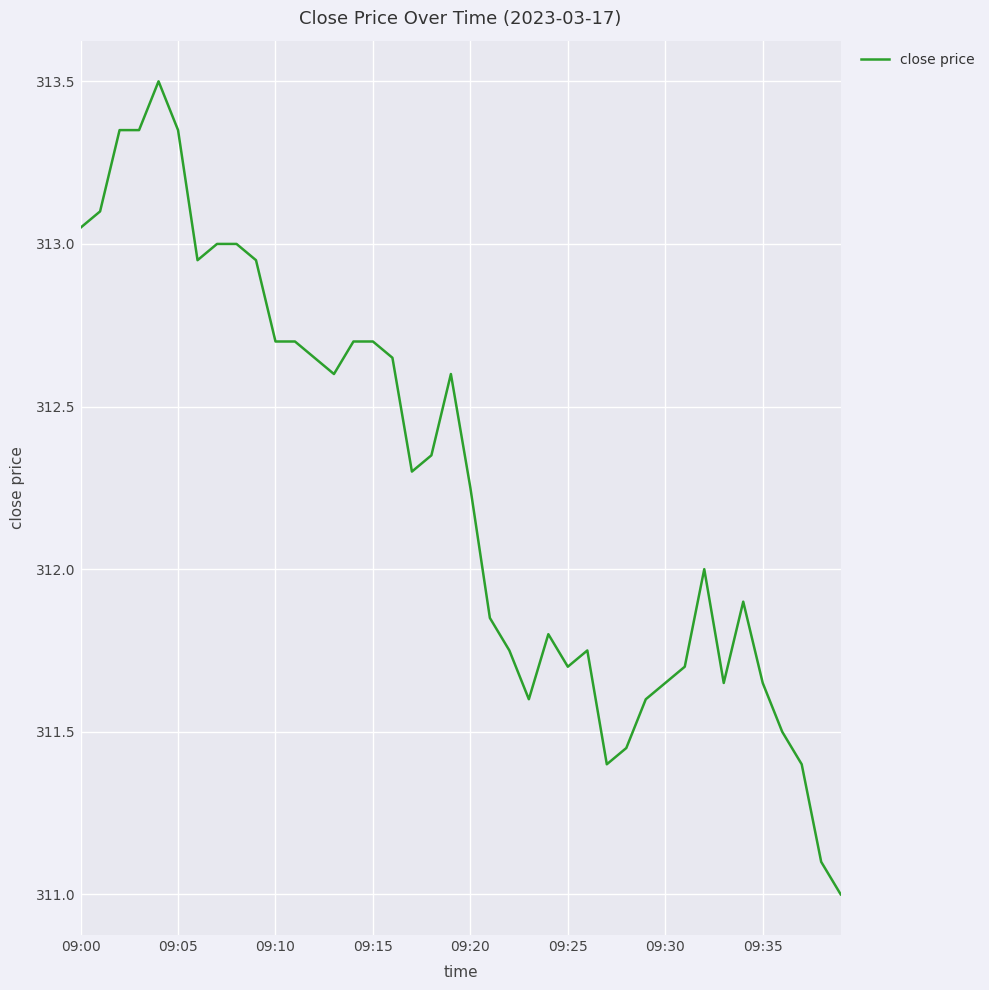

Does the chart have visible grid lines?

Yes